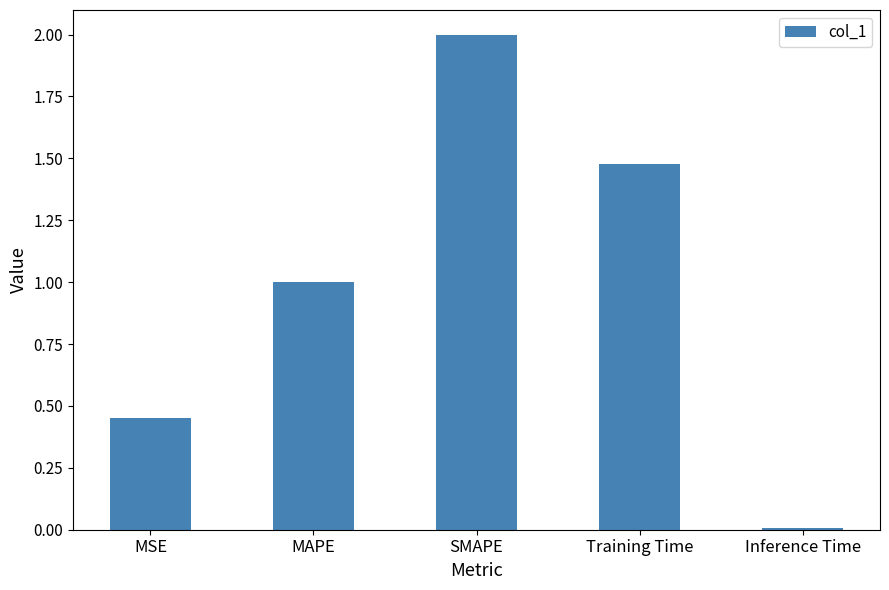

Where is the data nearest to the value 1?

MAPE